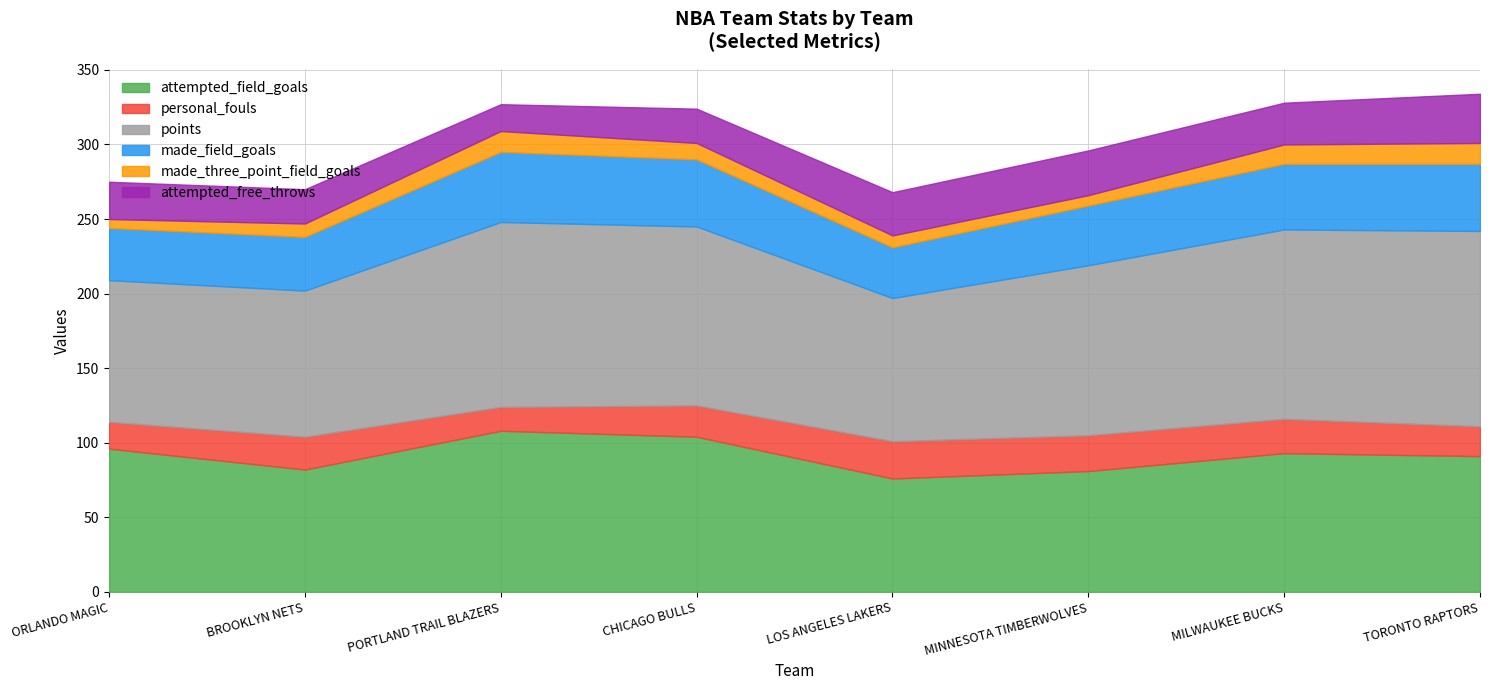

What is the average value of the points series?

113